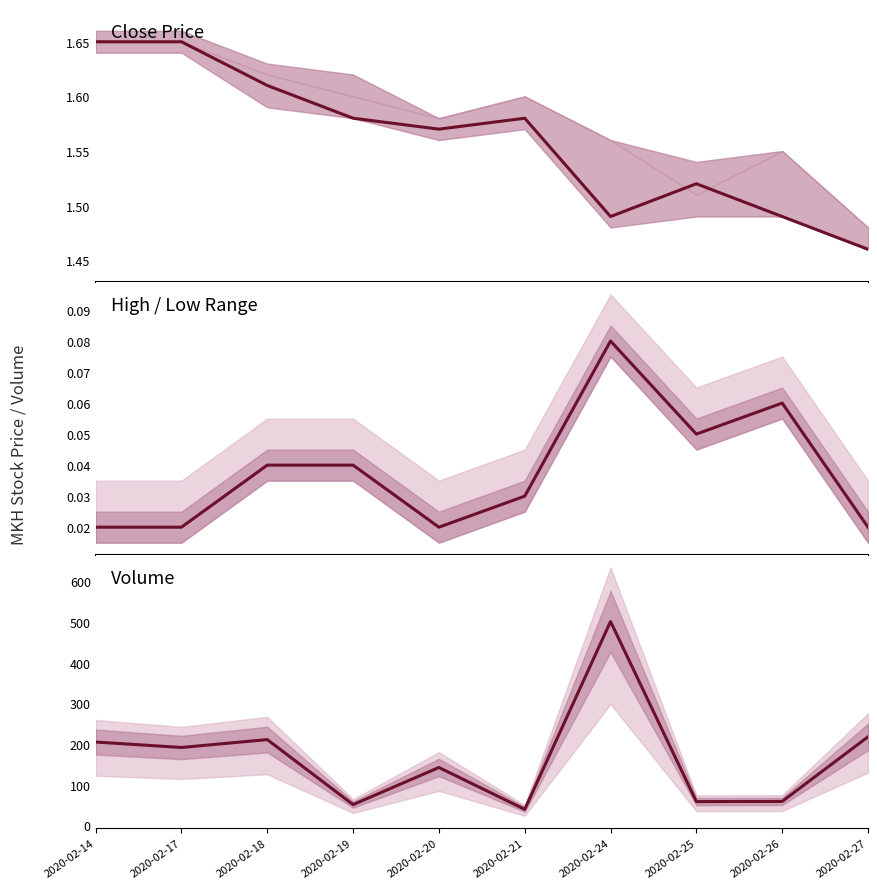

Which series has the largest total across all categories?

vol